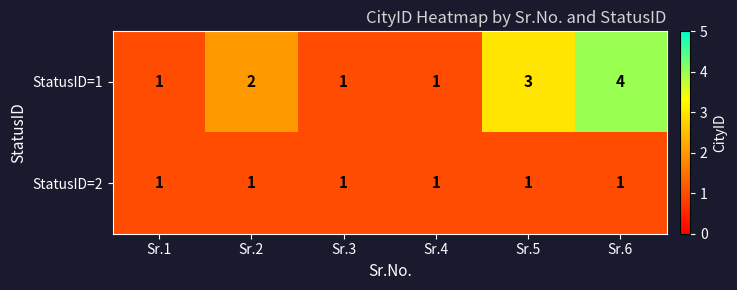

What is the total value across all series at Sr.4?

2